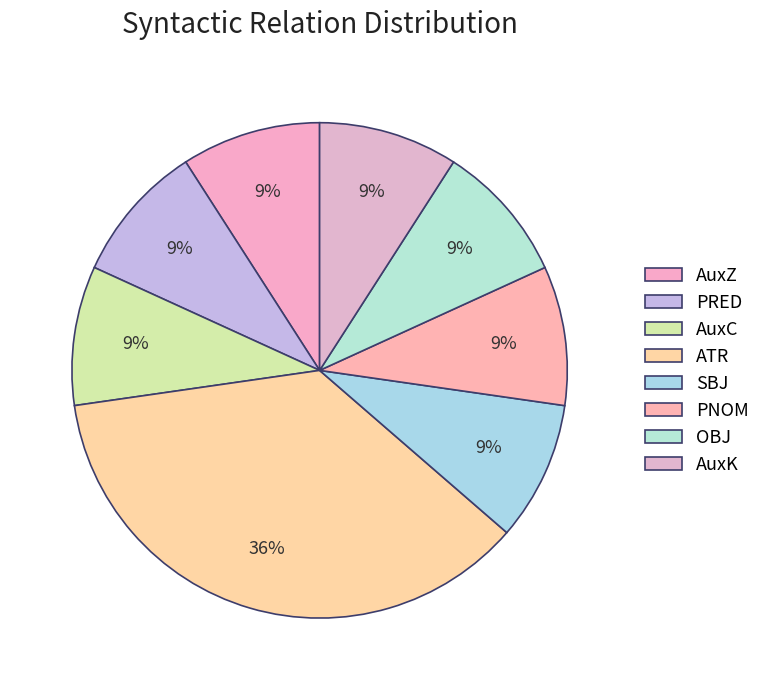

How many segments does this pie chart have?

8